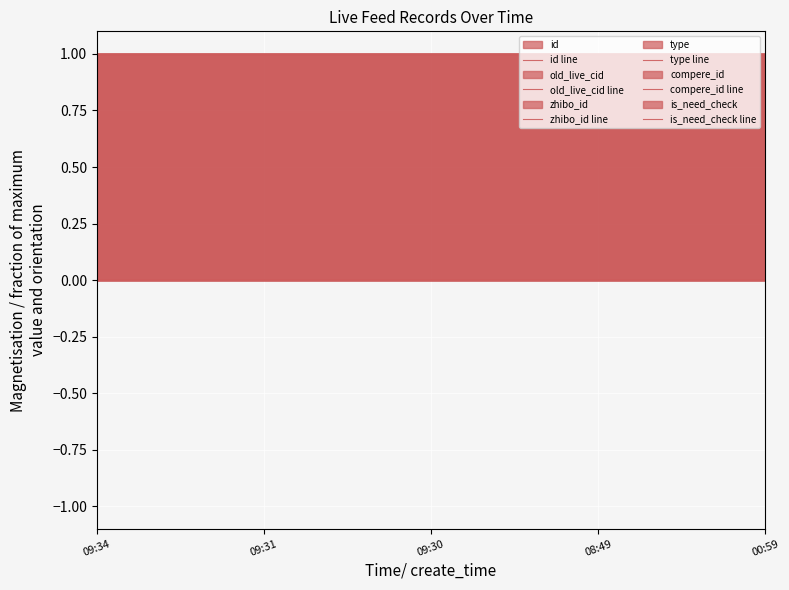

At how many categories does at least one series exceed 0?

5